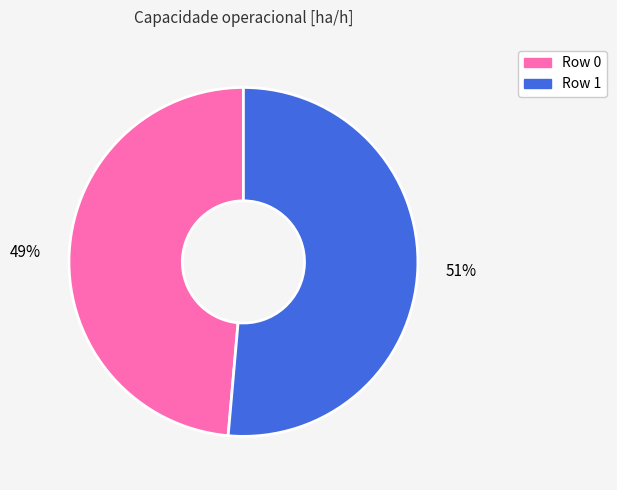

Count the number of slices in the pie.

2